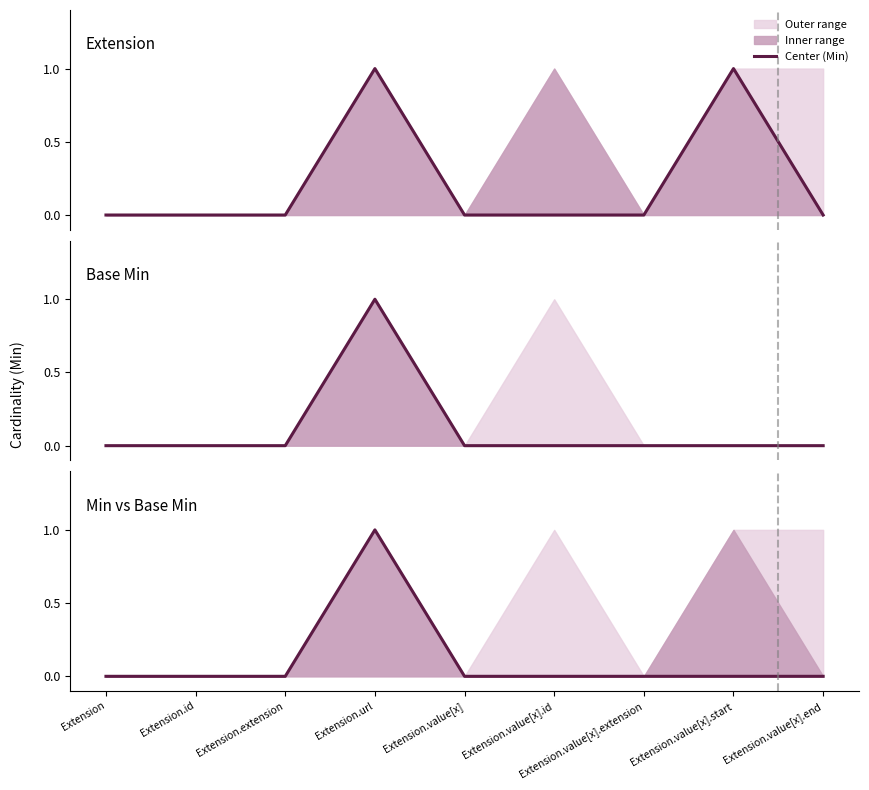

Does the chart have visible grid lines?

No